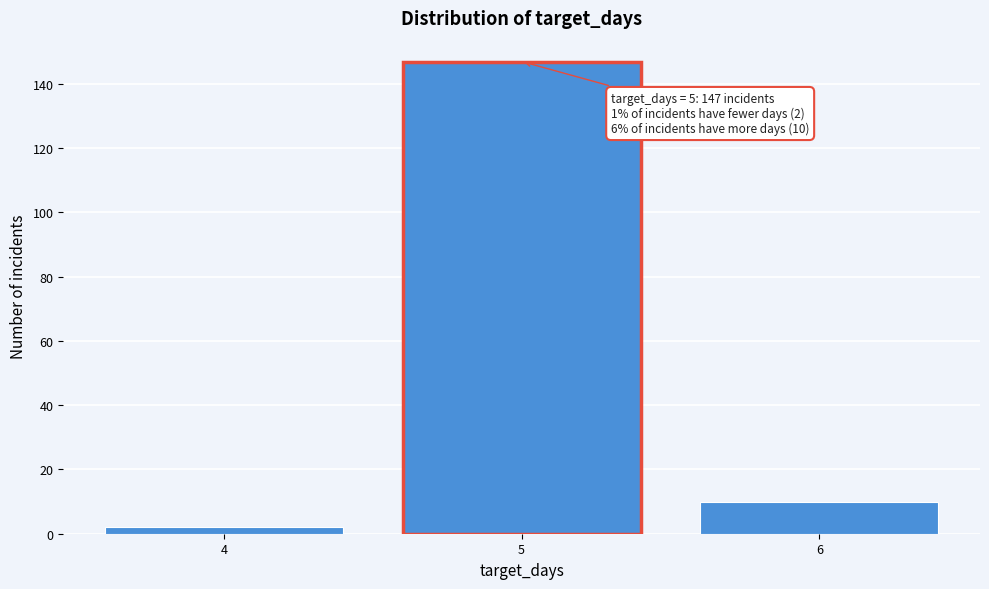

Reading right to left, what are all the values shown in this chart?

10	147	2